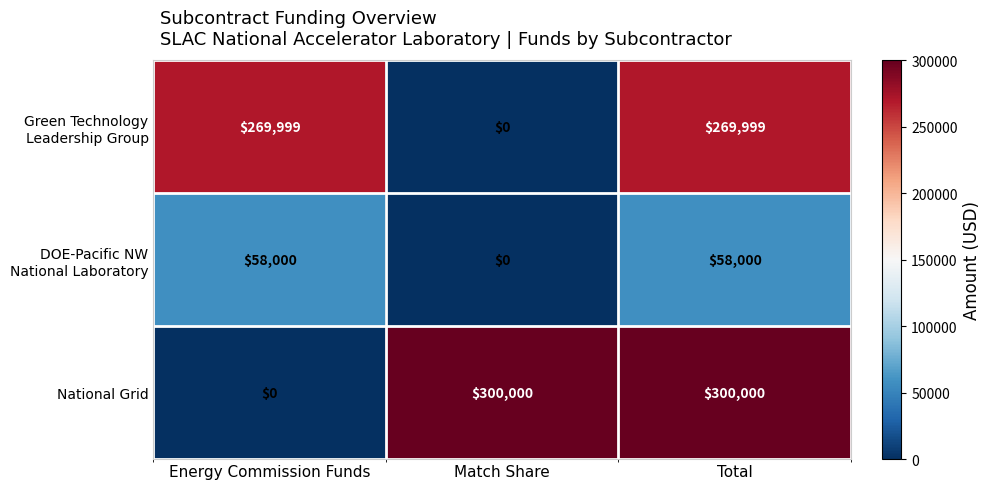

At how many categories does at least one series exceed 72839?

3